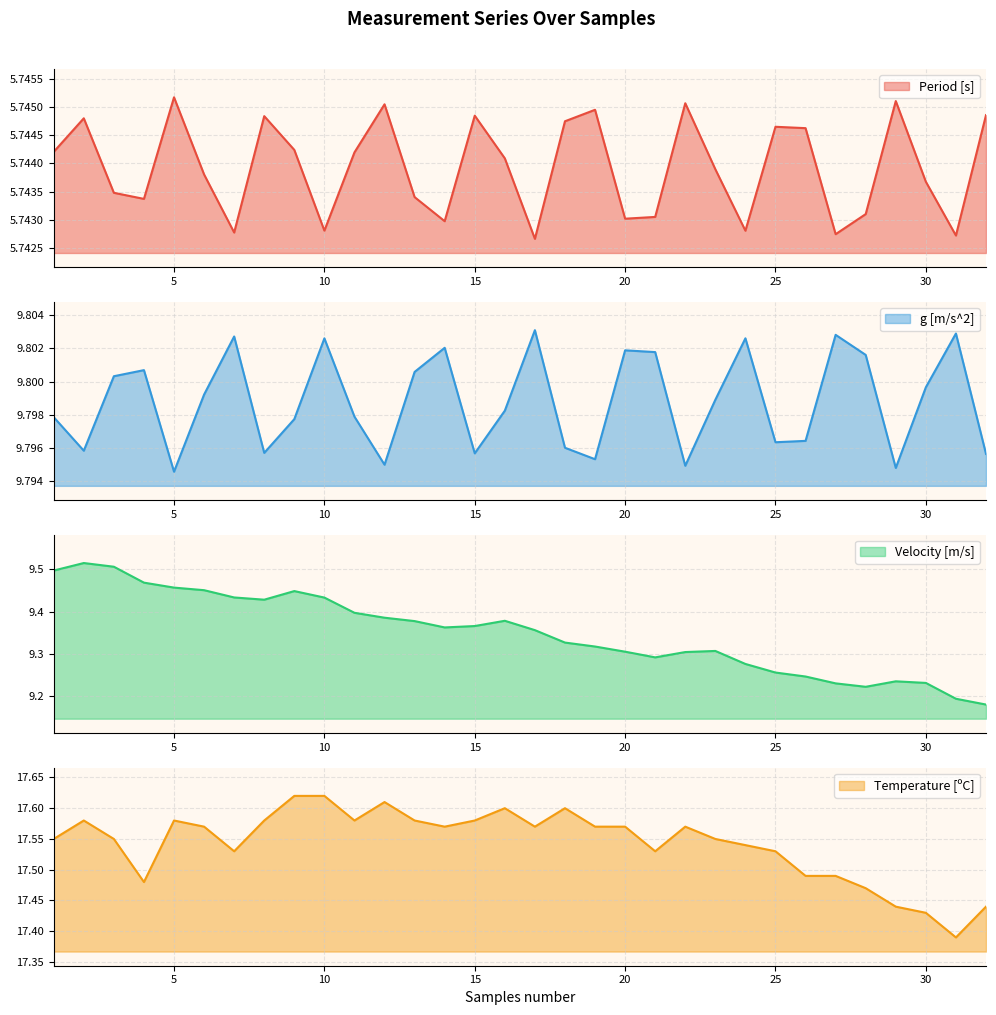

Which category has the lowest value in the Period [s] series?

17